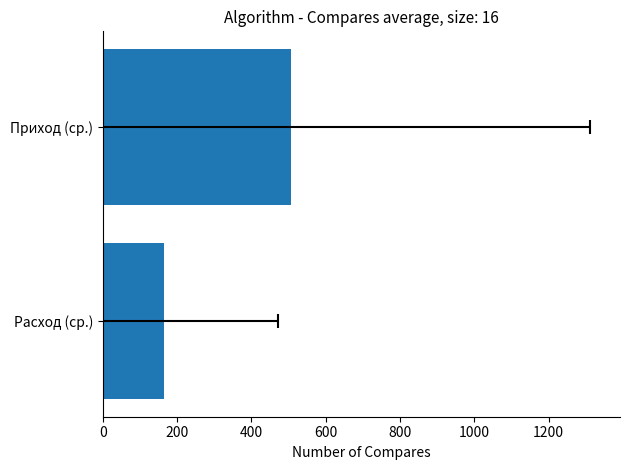

What is the change in value from Расход (ср.) to Приход (ср.)?

+342.8